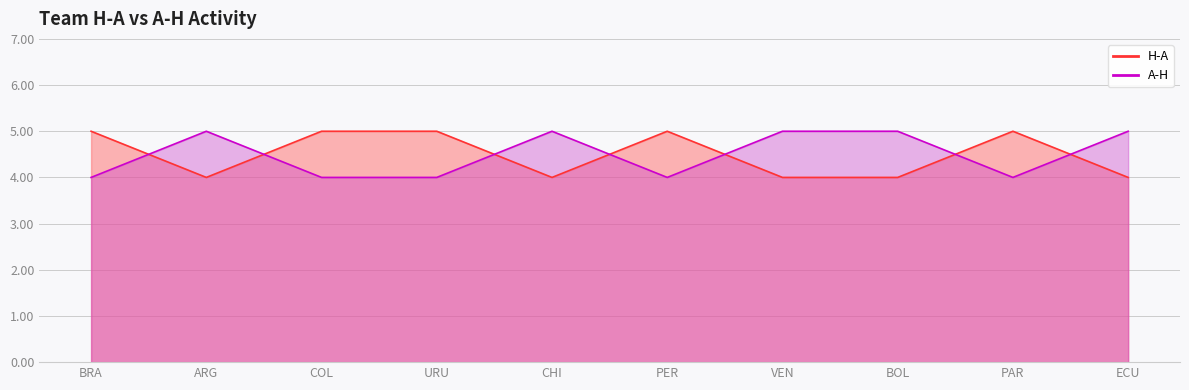

Is the value of H-A at ECU greater than the value of A-H at BOL?

No